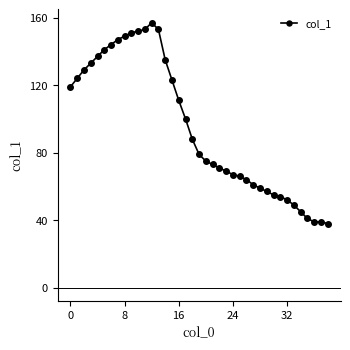

What is the smallest value displayed?

38